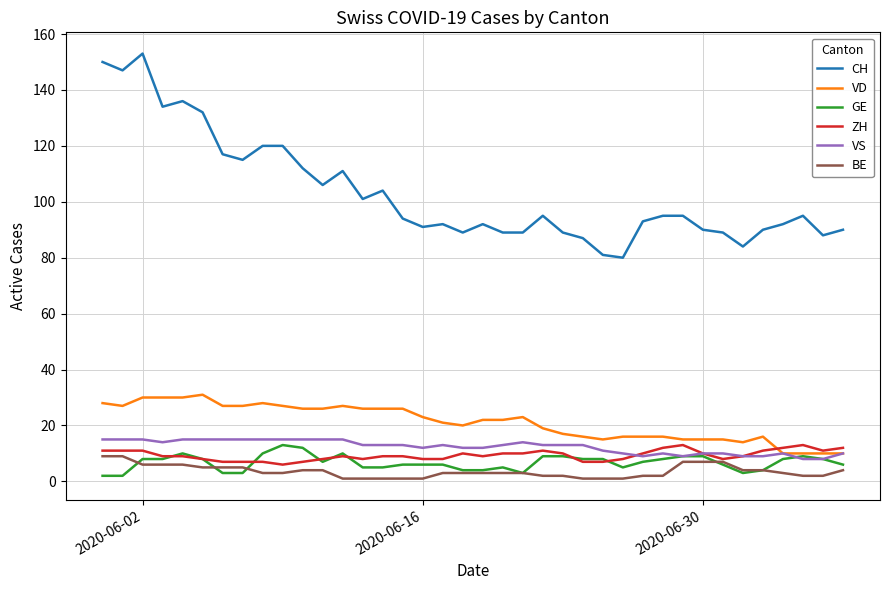

Does the chart have visible grid lines?

Yes